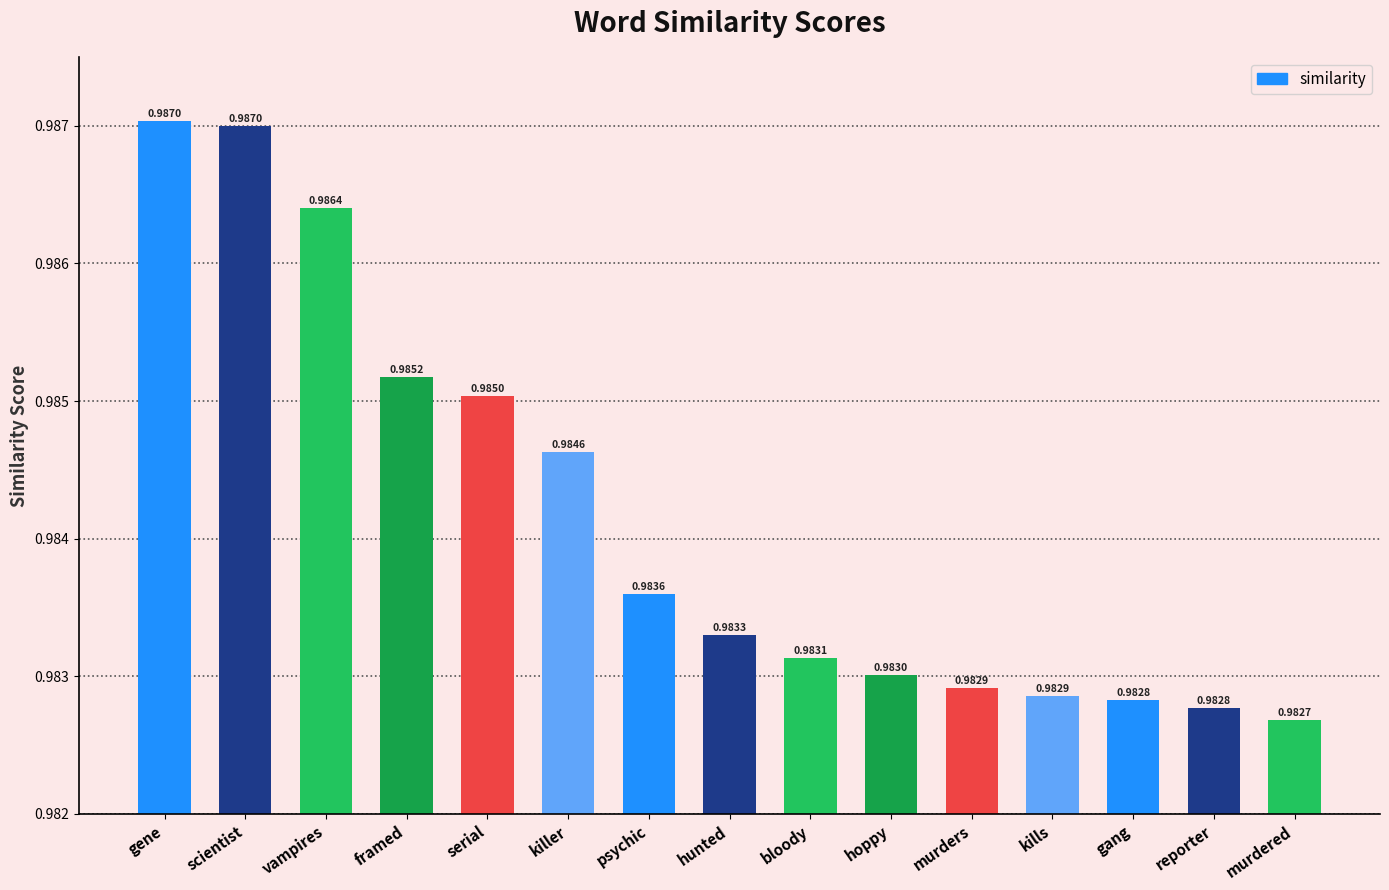

How many bars are there in total?

15